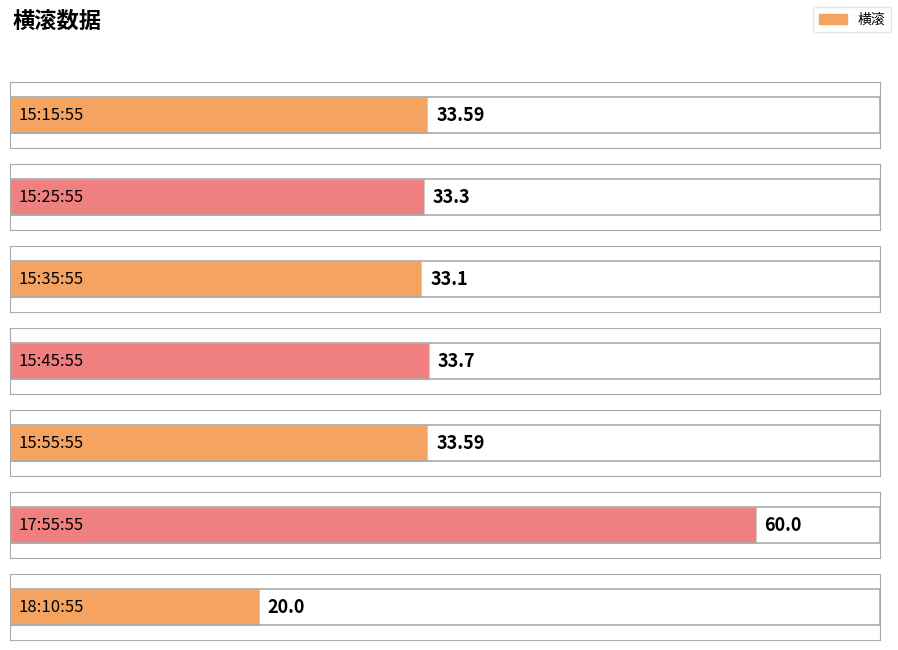

Count the number of data series in this chart.

1